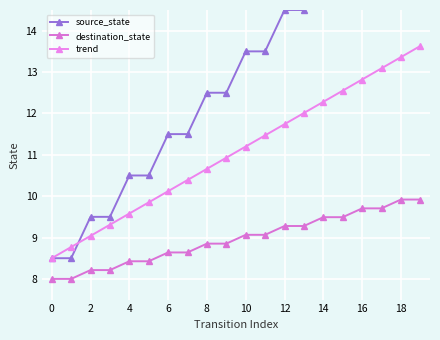

At 10, list the series in order from smallest to largest.

destination_state, trend, source_state